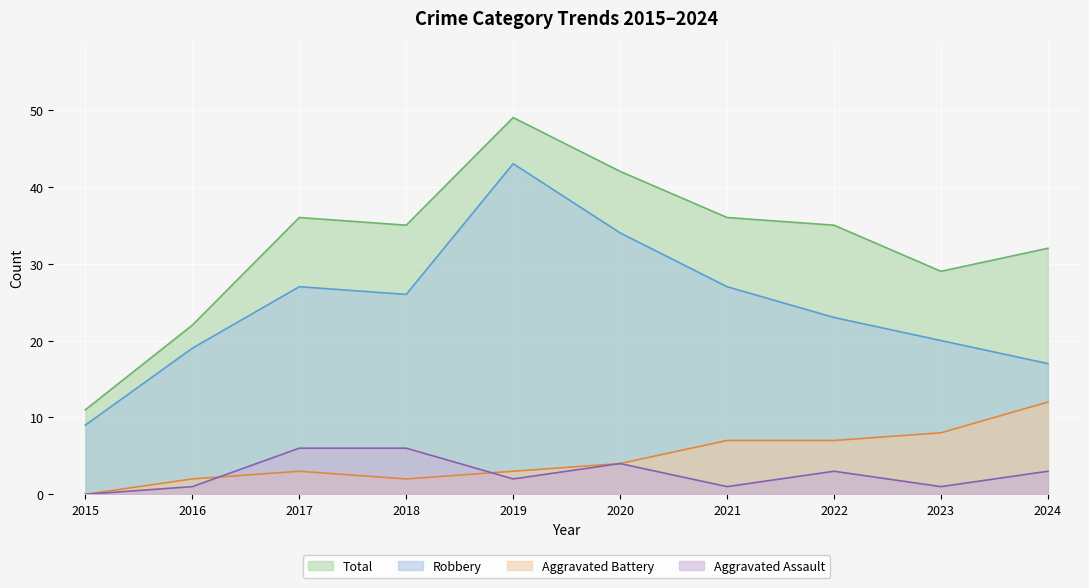

What is the value of the Aggravated Assault point at the 3rd from the left?

6